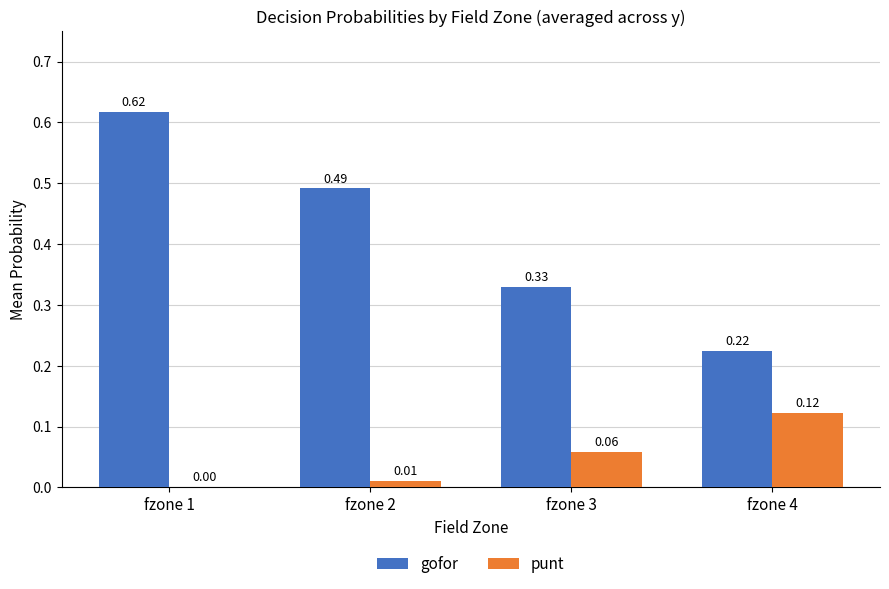

Between fzone 3 and fzone 4, which series saw the biggest shift?

gofor